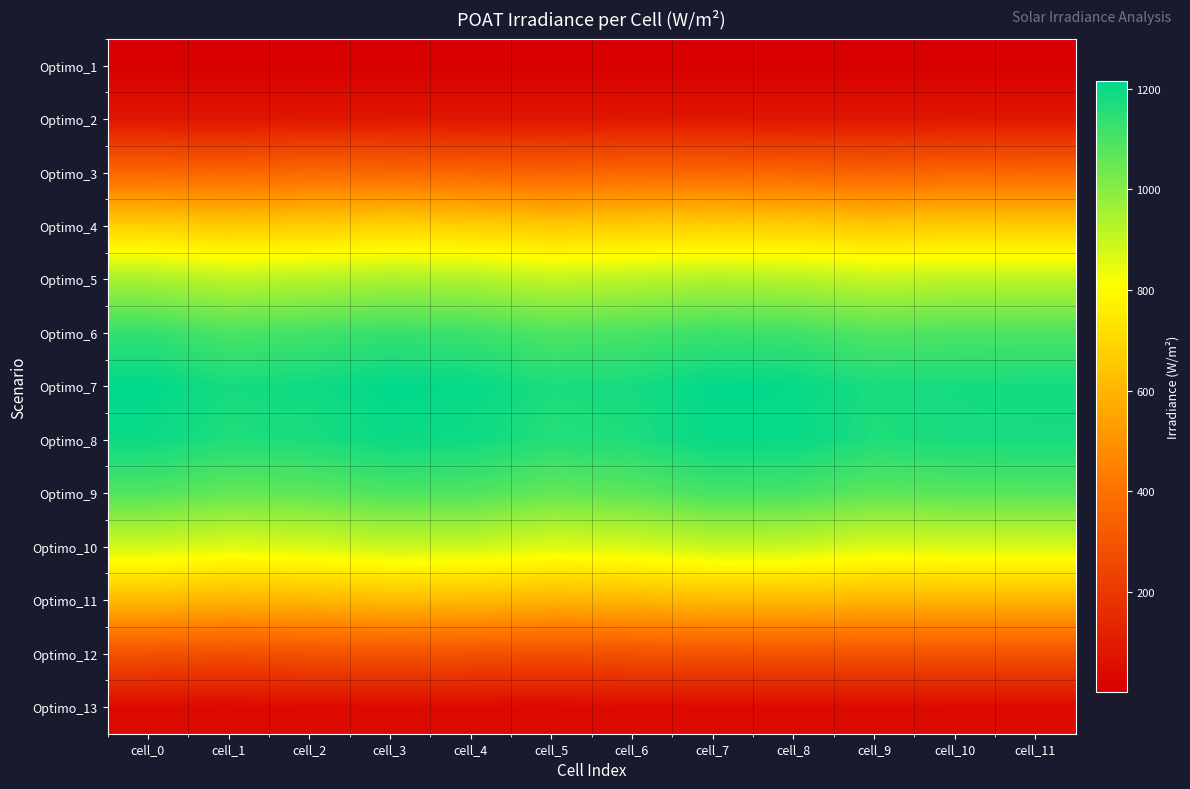

What is the maximum value shown in the chart?

1216.4